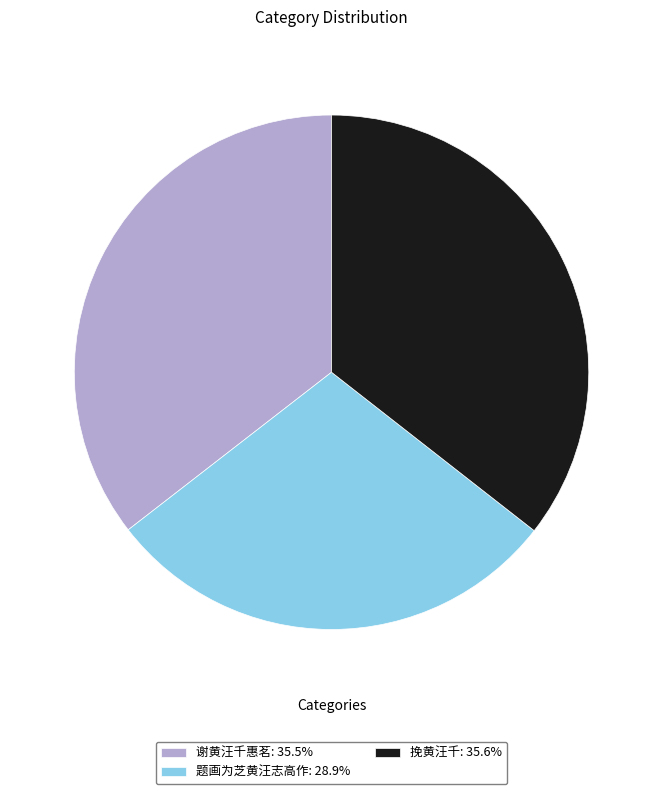

How many segments does this pie chart have?

3